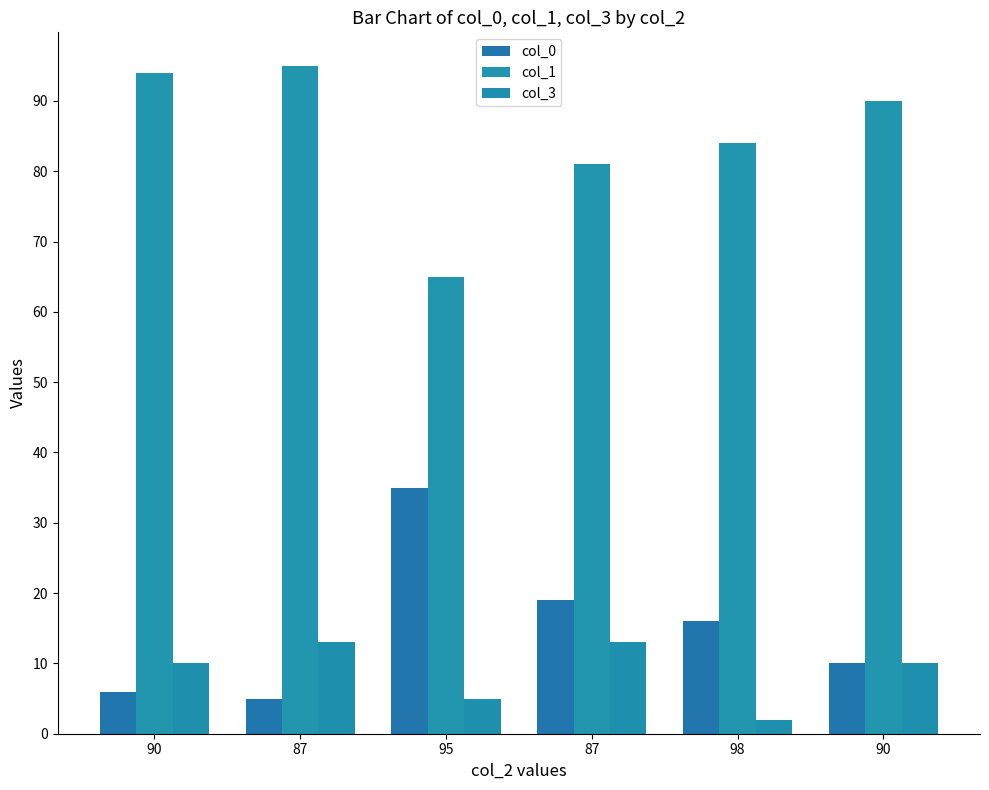

What is the label of the 4th bar from the left?

87